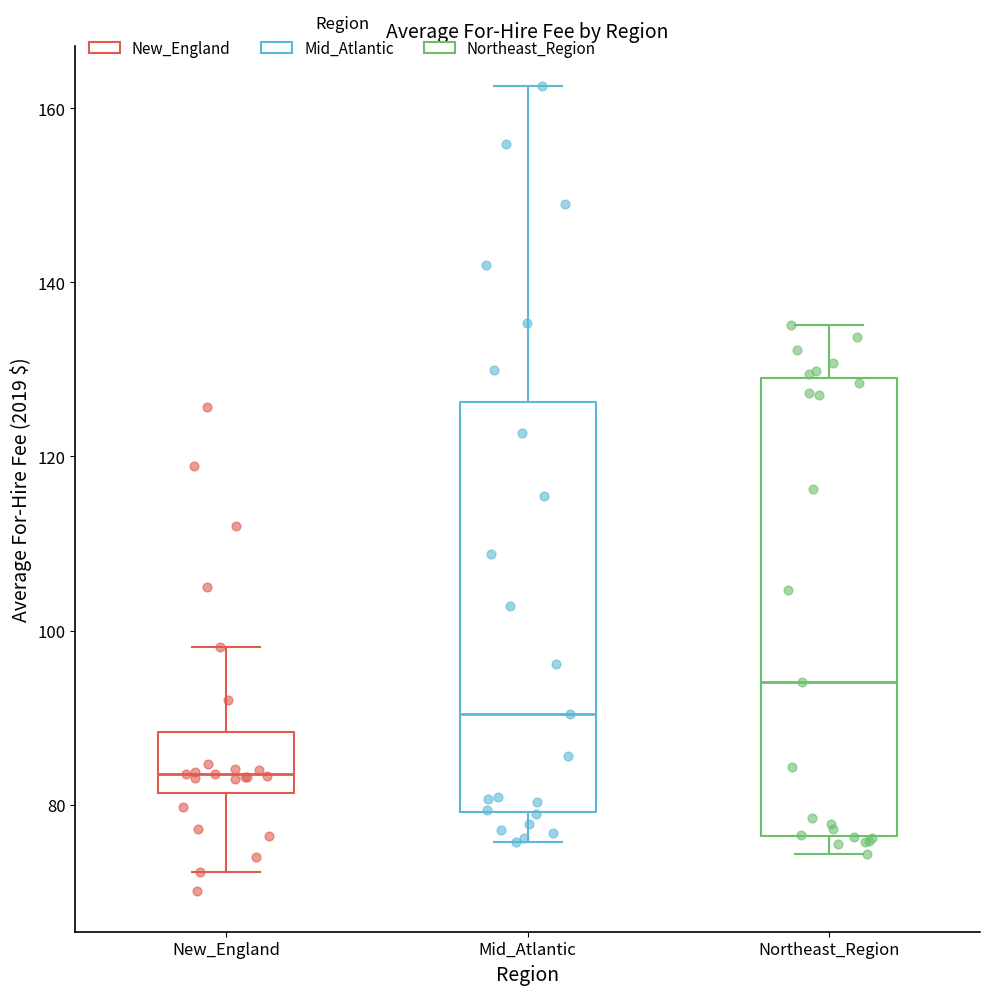

Comparing the boxes themselves (not the whiskers), which one is the tallest?

Northeast_Region